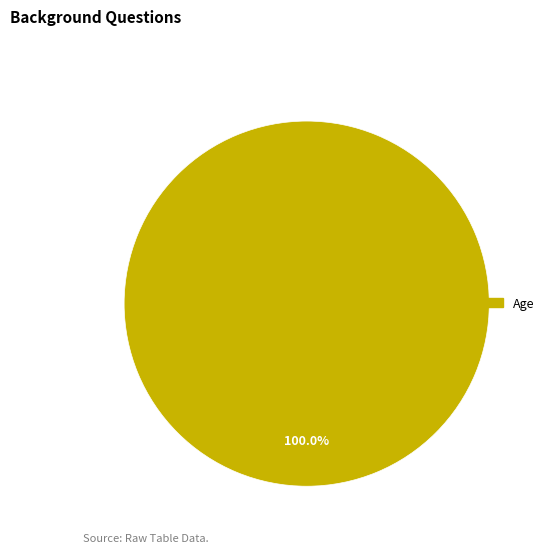

Does any single category account for the majority?

Yes